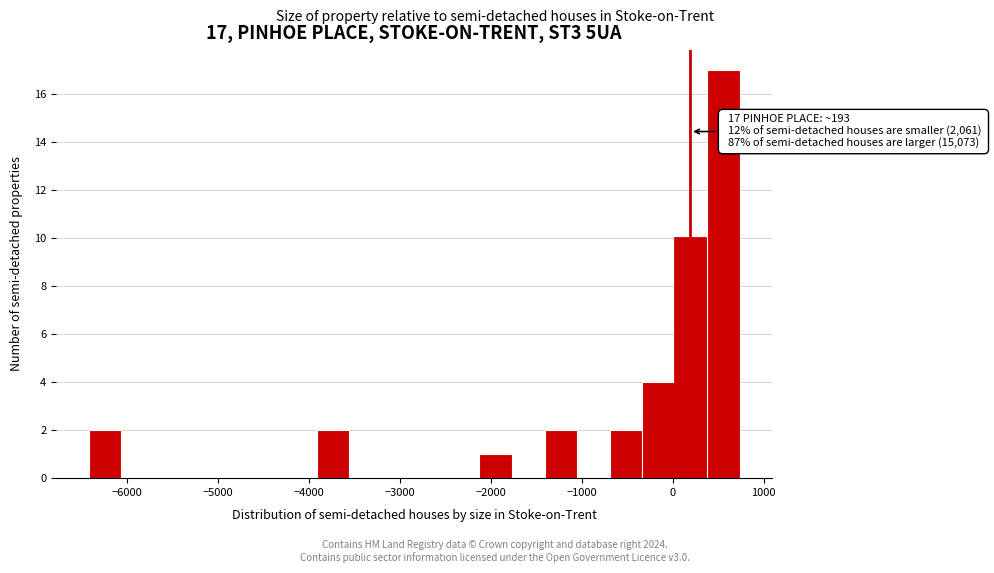

Read against the x-axis, roughly where is the centre of the tallest bar?

600